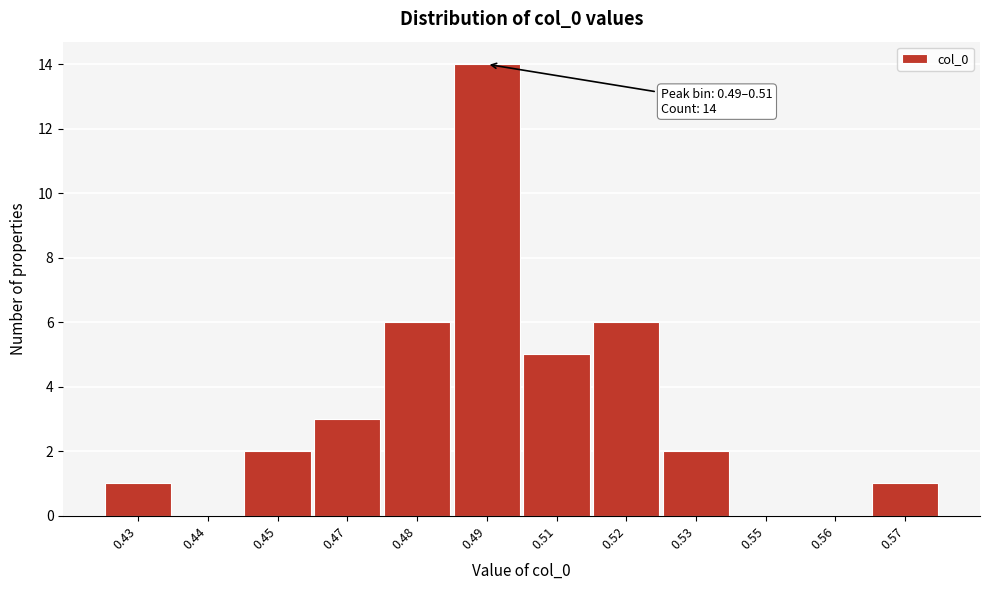

Reading left to right, list all the values displayed in this chart.

0.43=1	0.44=0	0.45=2	0.47=3	0.48=6	0.49=14	0.51=5	0.52=6	0.53=2	0.55=0	0.56=0	0.57=1